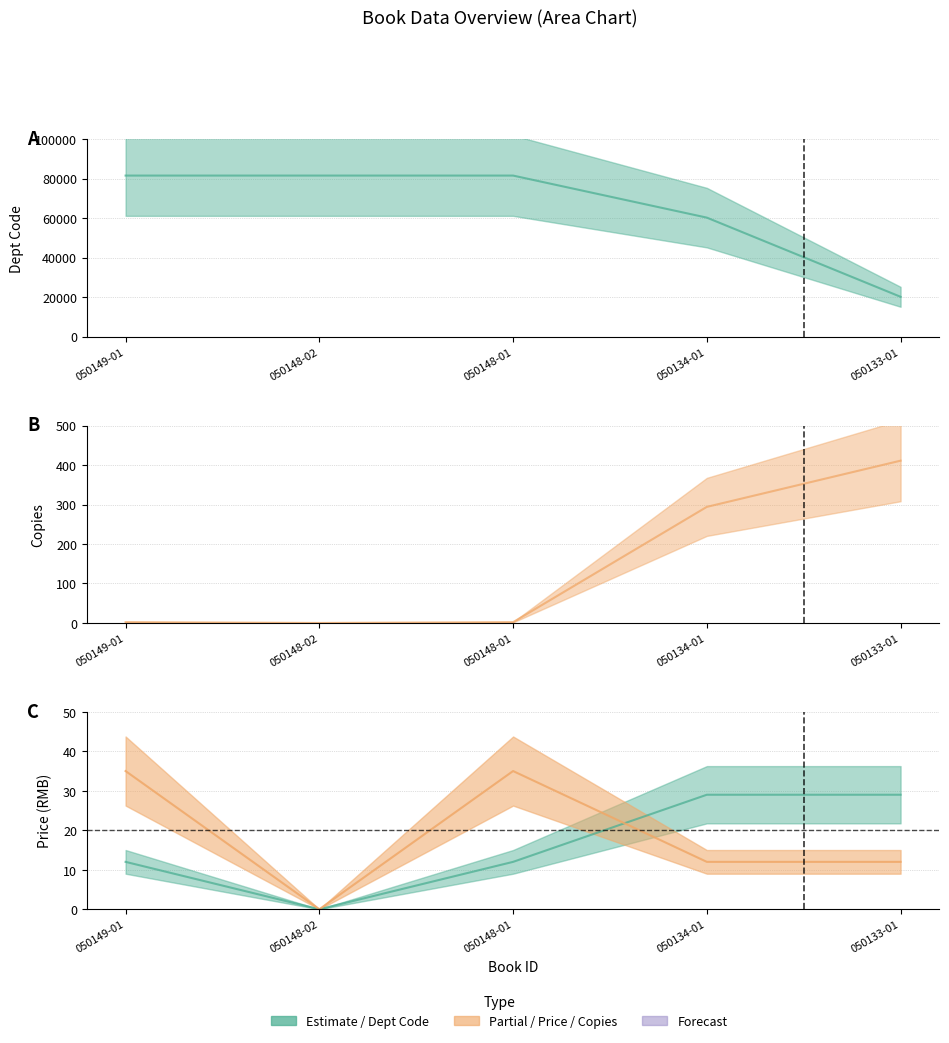

How many lines are shown in the chart?

4